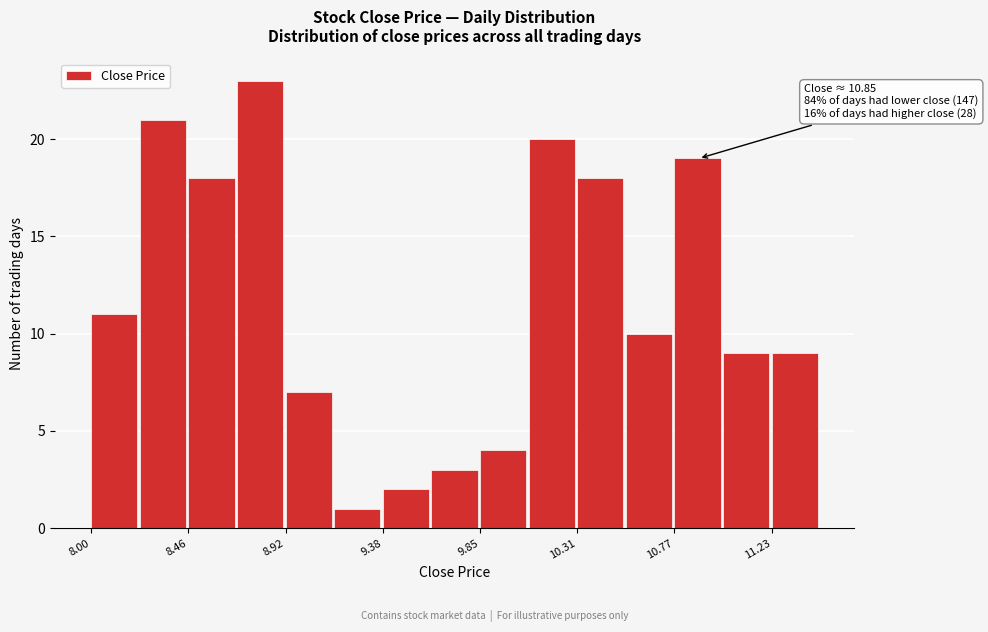

Which range on the x-axis has the tallest bar?

8.70 to 8.90